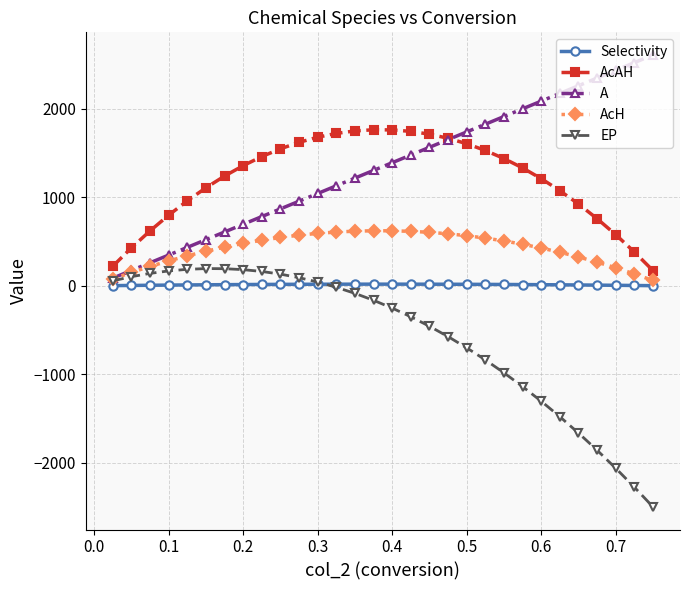

What is the difference between the second highest and minimum values in the Selectivity series?

17.3